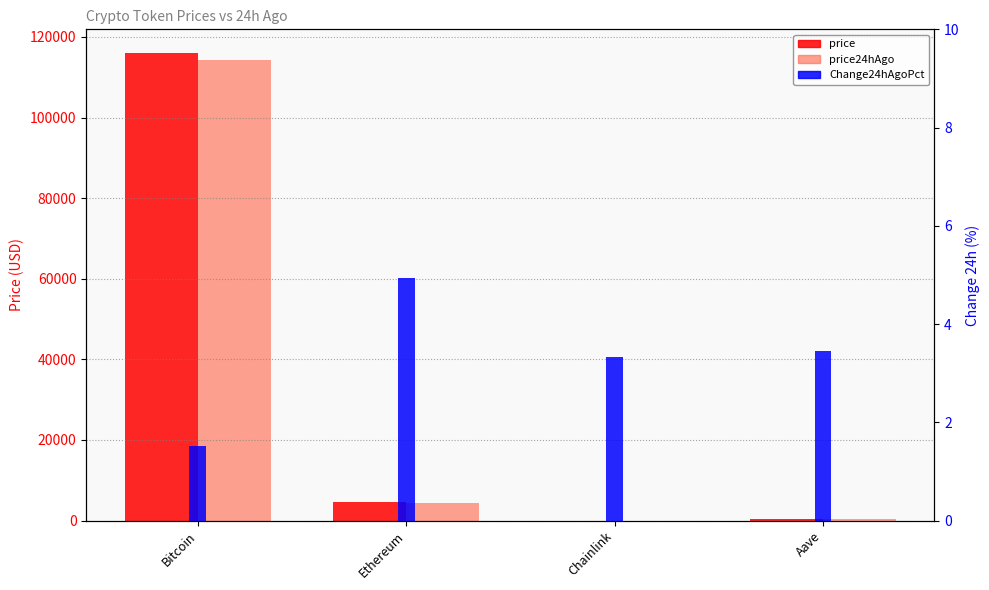

What is the label of the 3rd bar from the left?

Chainlink